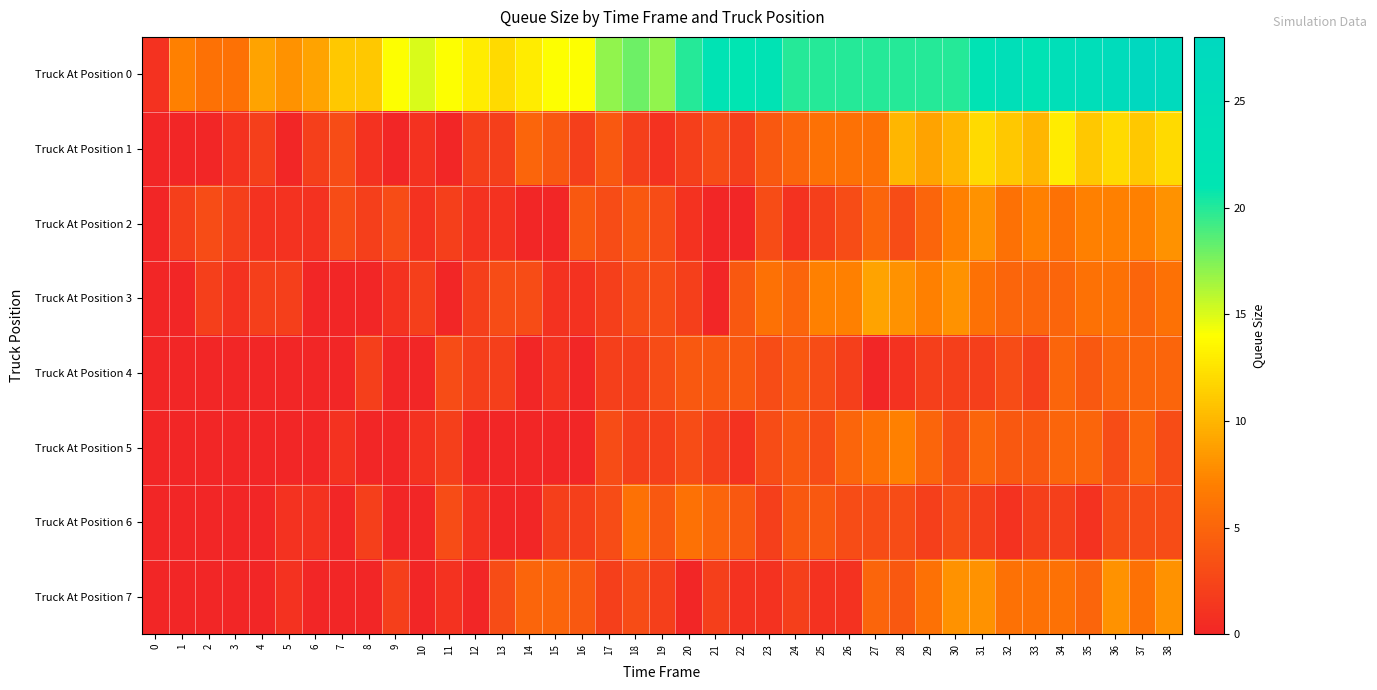

Reading left to right, extract all data points from this chart.

Truck At Position 0: 0=1	1=7	2=6	3=6	4=9	5=8	6=9	7=11	8=11	9=14	10=15	11=14	12=13	13=12	14=13	15=14	16=14	17=17	18=18	19=17	20=20	21=22	22=21	23=22	24=20	25=20	26=20	27=20	28=20	29=20	30=20	31=22	32=24	33=22	34=24	35=25	36=26	37=28	38=27
Truck At Position 1: 0=0	1=0	2=0	3=1	4=2	5=0	6=2	7=3	8=1	9=0	10=1	11=0	12=2	13=2	14=5	15=4	16=2	17=4	18=2	19=1	20=2	21=3	22=2	23=4	24=5	25=6	26=6	27=6	28=10	29=9	30=10	31=12	32=11	33=10	34=13	35=11	36=12	37=11	38=12
Truck At Position 2: 0=0	1=2	2=3	3=2	4=1	5=1	6=1	7=3	8=2	9=3	10=1	11=2	12=1	13=1	14=0	15=0	16=4	17=3	18=4	19=3	20=1	21=0	22=0	23=3	24=1	25=2	26=3	27=5	28=3	29=5	30=7	31=8	32=6	33=7	34=6	35=7	36=7	37=7	38=8
Truck At Position 3: 0=0	1=0	2=2	3=1	4=2	5=2	6=0	7=0	8=0	9=1	10=2	11=0	12=2	13=3	14=3	15=1	16=1	17=2	18=3	19=3	20=2	21=0	22=4	23=6	24=5	25=7	26=7	27=9	28=8	29=7	30=8	31=6	32=5	33=5	34=5	35=6	36=6	37=5	38=6
Truck At Position 4: 0=0	1=0	2=0	3=0	4=0	5=0	6=0	7=0	8=2	9=0	10=0	11=3	12=2	13=2	14=0	15=1	16=0	17=2	18=2	19=3	20=4	21=4	22=4	23=3	24=4	25=3	26=2	27=0	28=1	29=2	30=2	31=2	32=3	33=2	34=5	35=4	36=5	37=5	38=5
Truck At Position 5: 0=0	1=0	2=0	3=0	4=0	5=0	6=0	7=1	8=0	9=0	10=1	11=2	12=0	13=0	14=0	15=0	16=0	17=3	18=2	19=2	20=3	21=2	22=1	23=3	24=4	25=3	26=5	27=6	28=7	29=5	30=3	31=5	32=4	33=4	34=5	35=5	36=3	37=5	38=3
Truck At Position 6: 0=0	1=0	2=0	3=0	4=0	5=1	6=1	7=0	8=2	9=0	10=0	11=3	12=1	13=0	14=0	15=2	16=2	17=3	18=6	19=4	20=6	21=5	22=4	23=2	24=4	25=4	26=3	27=3	28=3	29=2	30=3	31=2	32=1	33=2	34=2	35=1	36=3	37=3	38=3
Truck At Position 7: 0=0	1=0	2=0	3=0	4=0	5=1	6=0	7=0	8=0	9=2	10=0	11=1	12=0	13=3	14=5	15=5	16=4	17=2	18=3	19=2	20=0	21=2	22=1	23=1	24=2	25=1	26=1	27=5	28=4	29=6	30=8	31=8	32=6	33=6	34=6	35=5	36=8	37=6	38=8